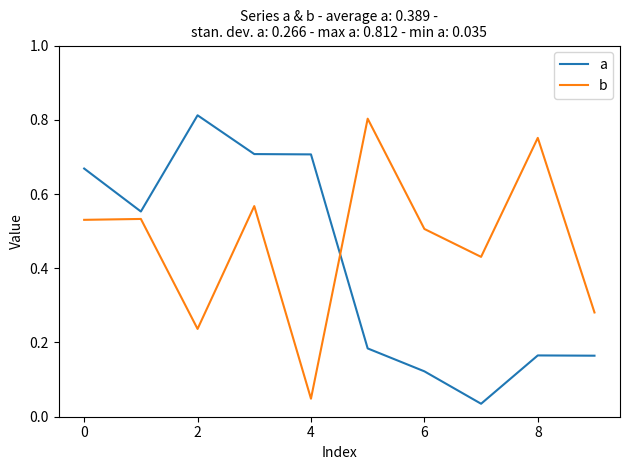

True or false: a and b cross at least once.

True